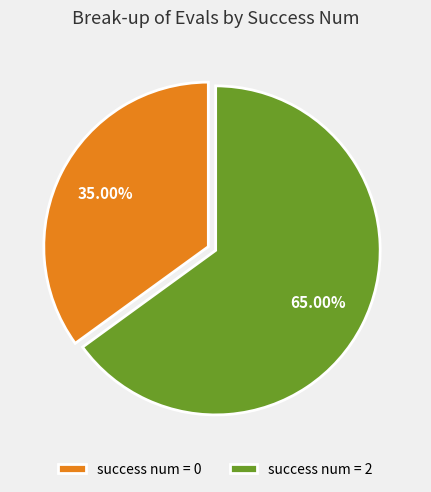

What is the ratio of the value at success num = 0 to the value at success num = 2?

0.5